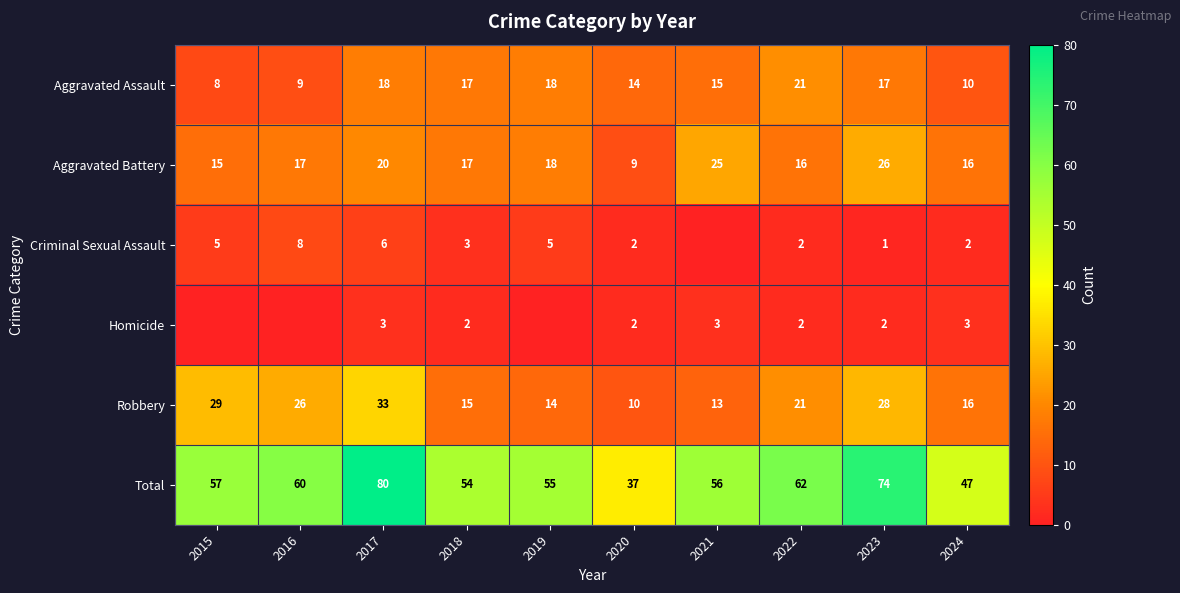

List the labels in order of Total value, largest first.

2017, 2023, 2022, 2016, 2015, 2021, 2019, 2018, 2024, 2020